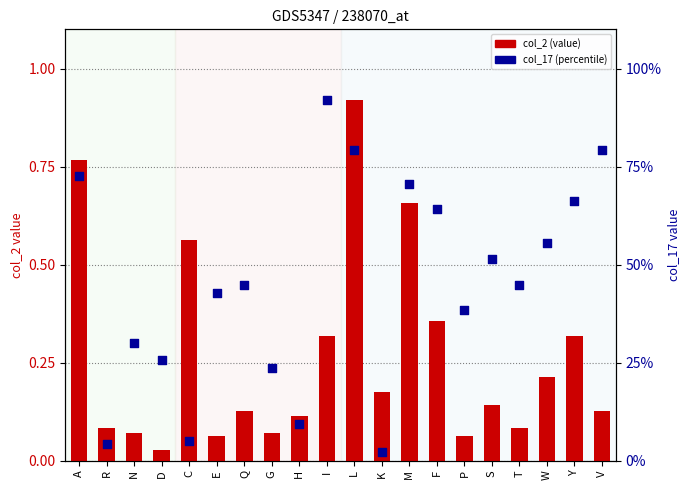

At which category is the sum across all series the highest?

L